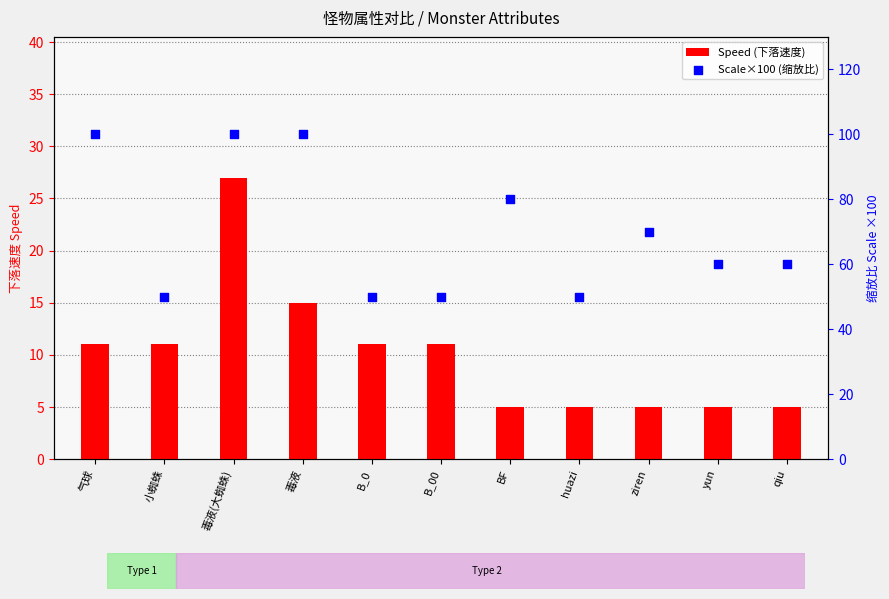

Which series has the largest total across all categories?

Scale×100 (缩放比)